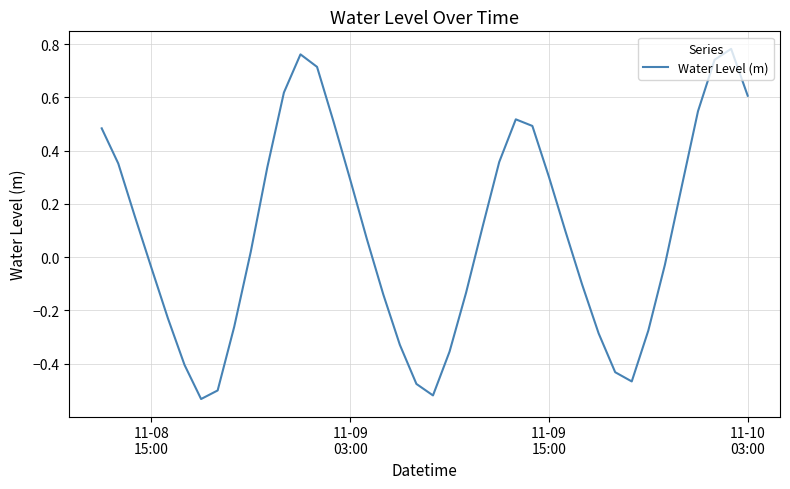

What is the difference between the maximum and minimum values?

1.3